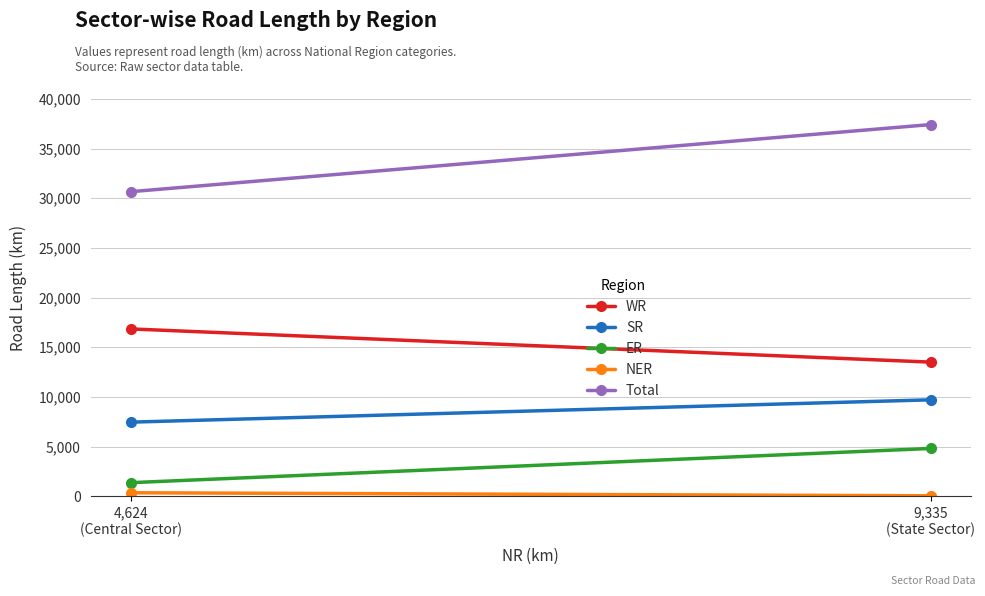

Count the number of data series in this chart.

5